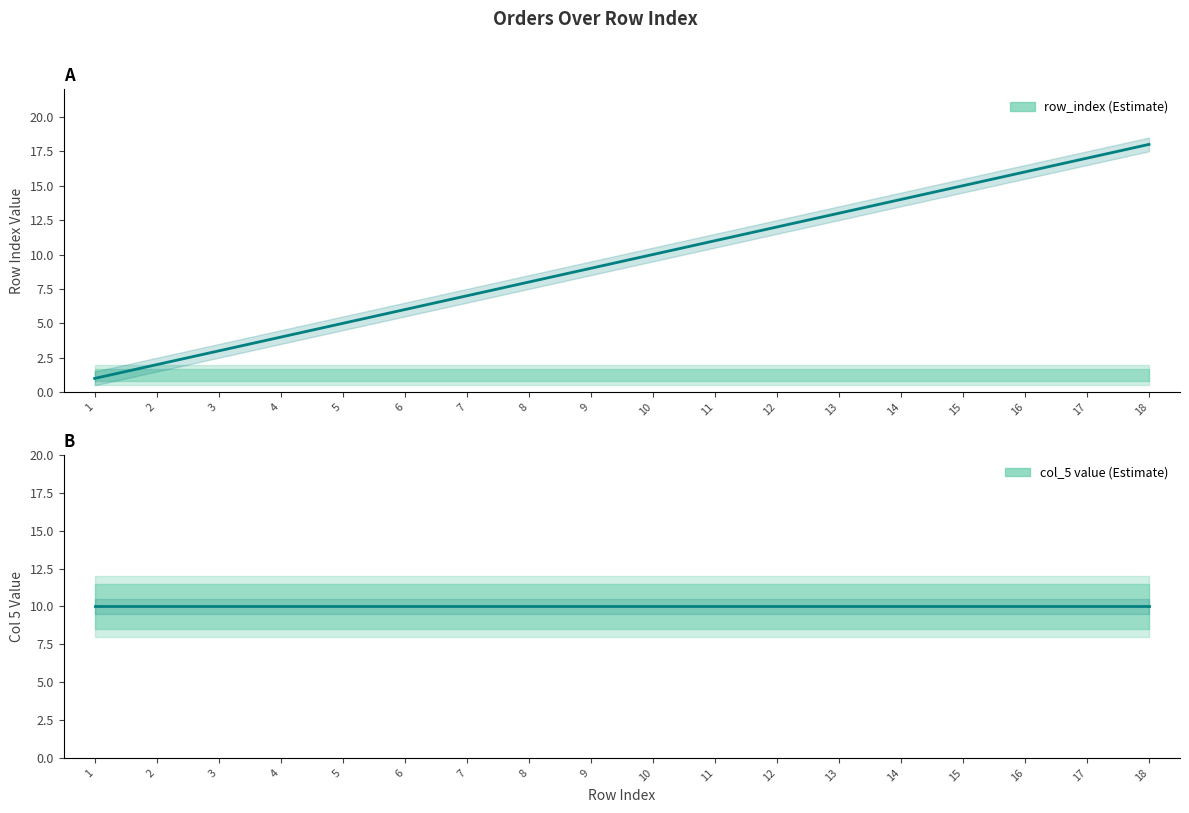

The value of row_index (Estimate) at 7 is 7. True or false?

True